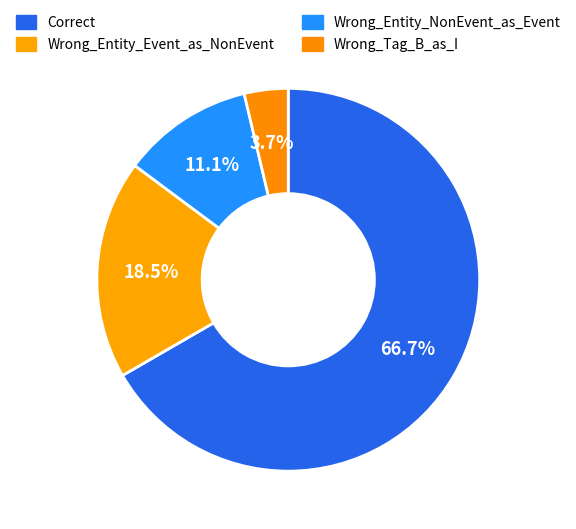

Count the number of slices in the pie.

4